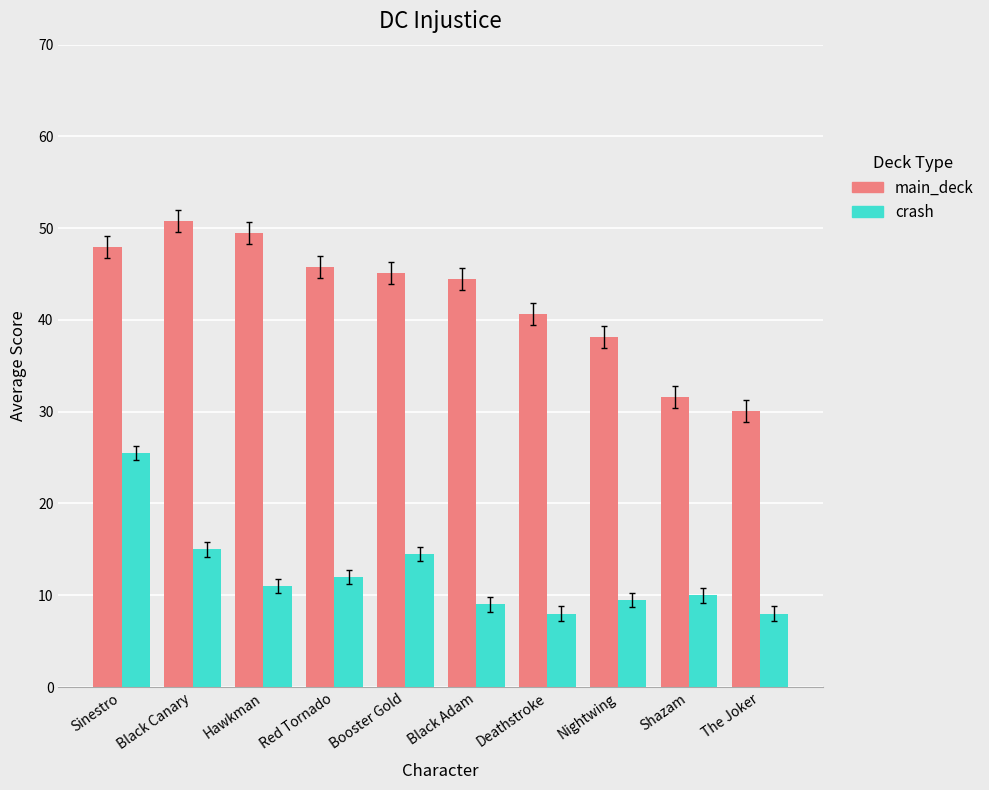

Reading left to right, what are all the values shown in this chart?

main_deck: 48.0	50.8	49.4	45.8	45.2	44.4	40.6	38.1	31.6	30.1
crash: 25.5	15.0	11.0	12.0	14.5	9.0	8.0	9.5	10.0	8.0